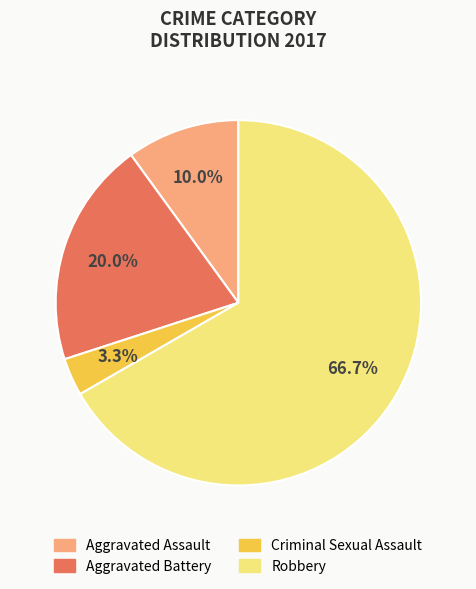

True or false: Robbery accounts for 75% of the total.

False